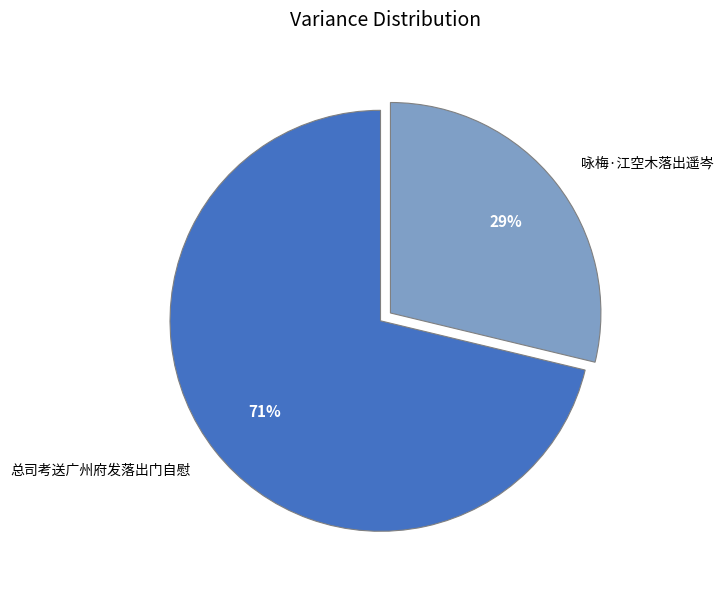

Is the sum of 总司考送广州府发落出门自慰 and 咏梅·江空木落出遥岑 greater than half?

Yes